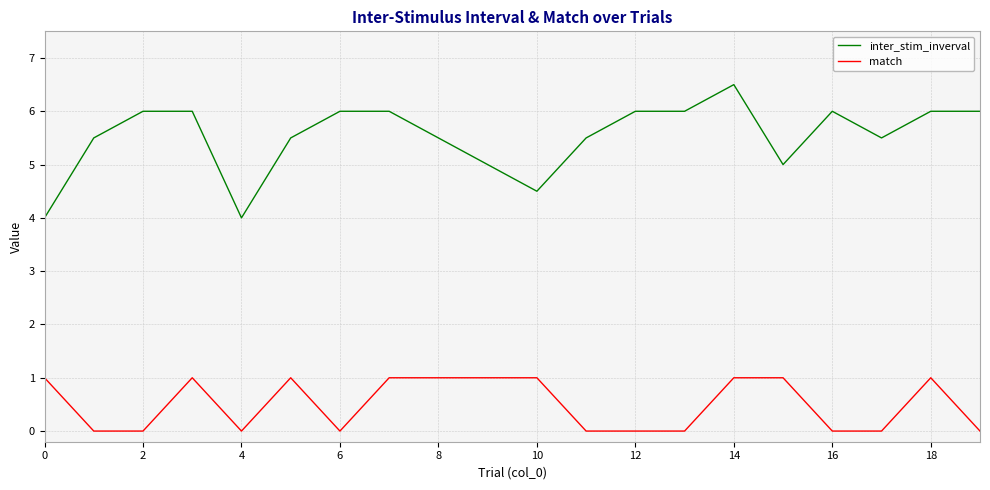

Which series has the largest total across all categories?

inter_stim_inverval